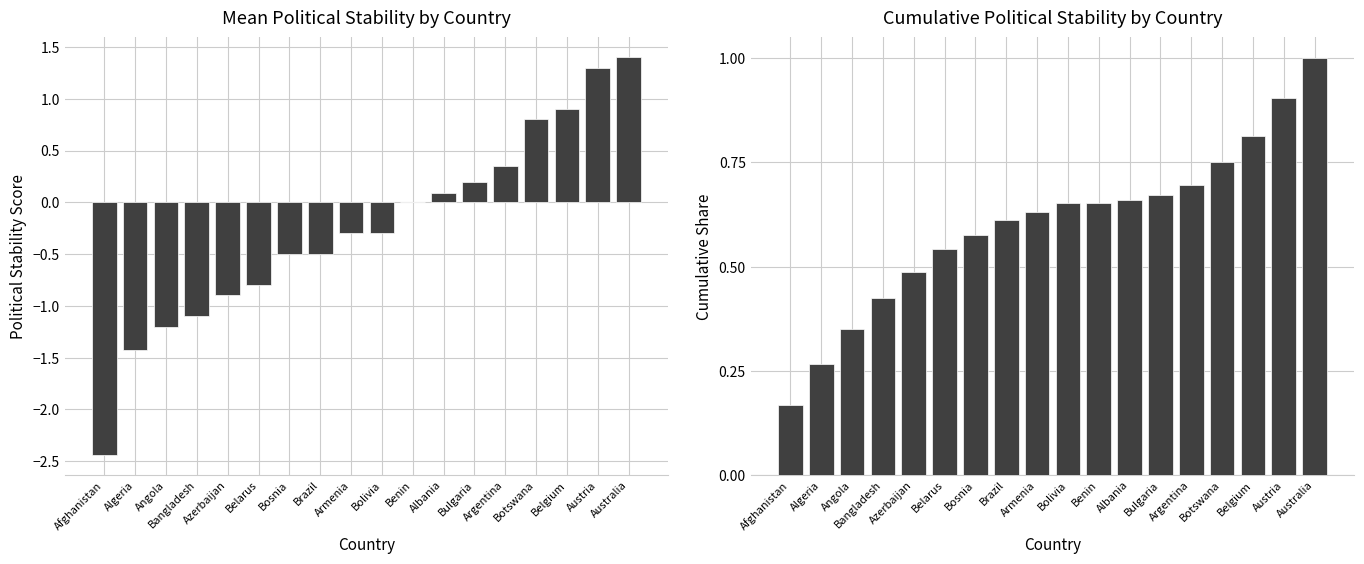

How many bars are there in total?

36